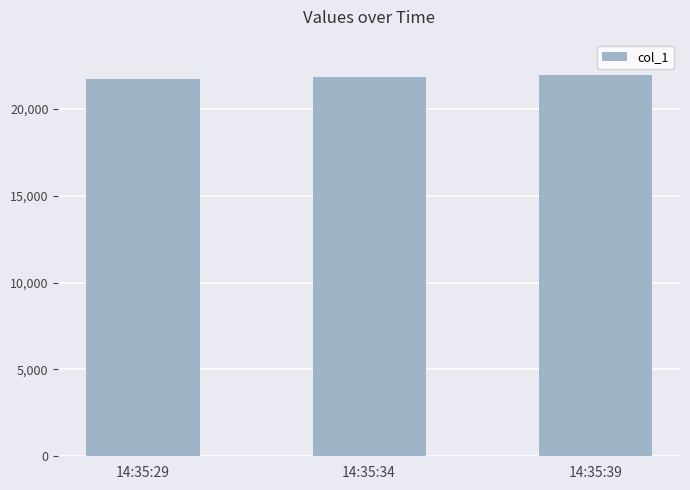

What is the value of the 1st bar from the left?

21750.7